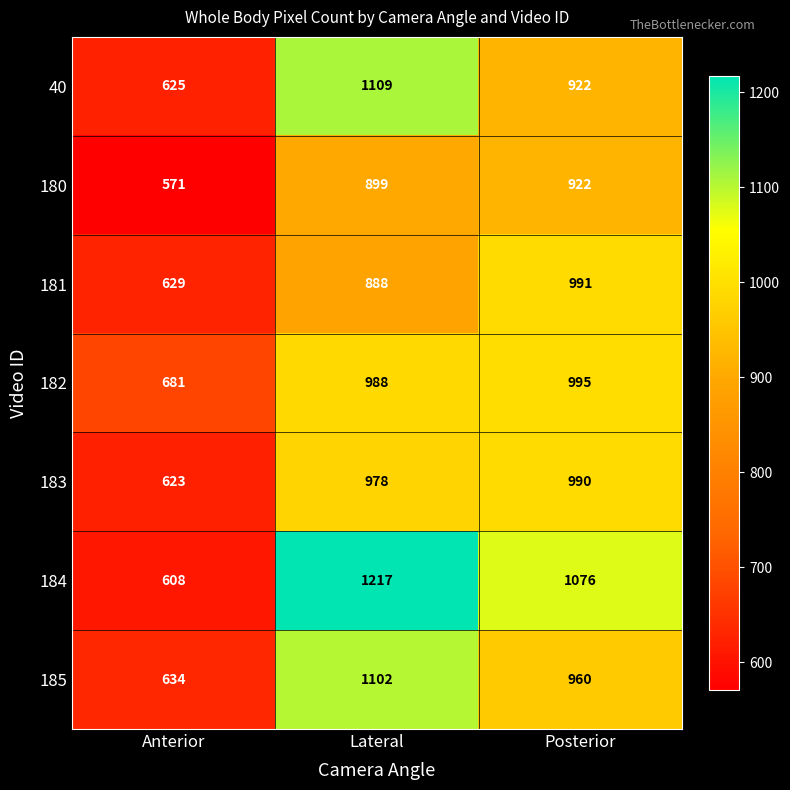

Is it true that 181 equals 991 at Posterior?

True